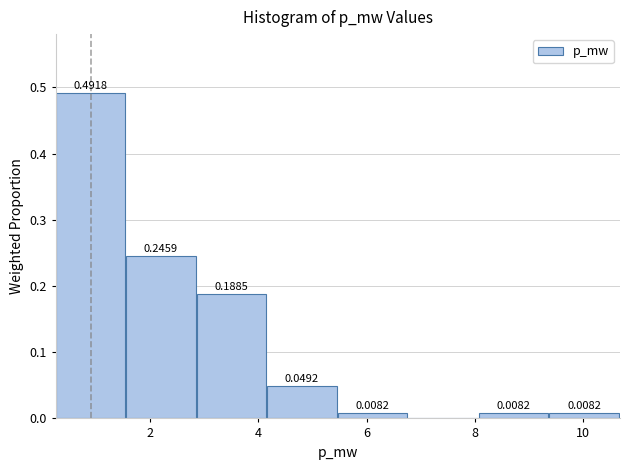

Over which range of the x-axis is the bar tallest?

0.2 to 1.6